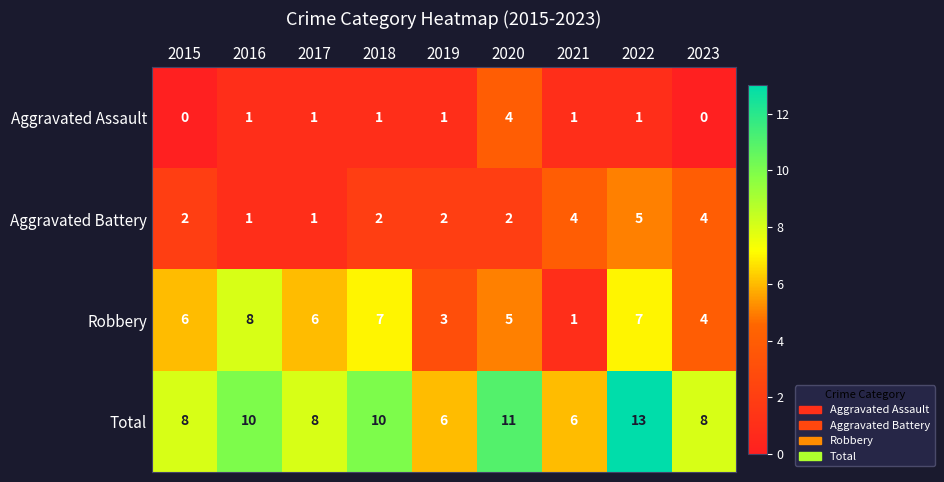

List the series in order of their overall mean, lowest first.

Aggravated Assault, Aggravated Battery, Robbery, Total